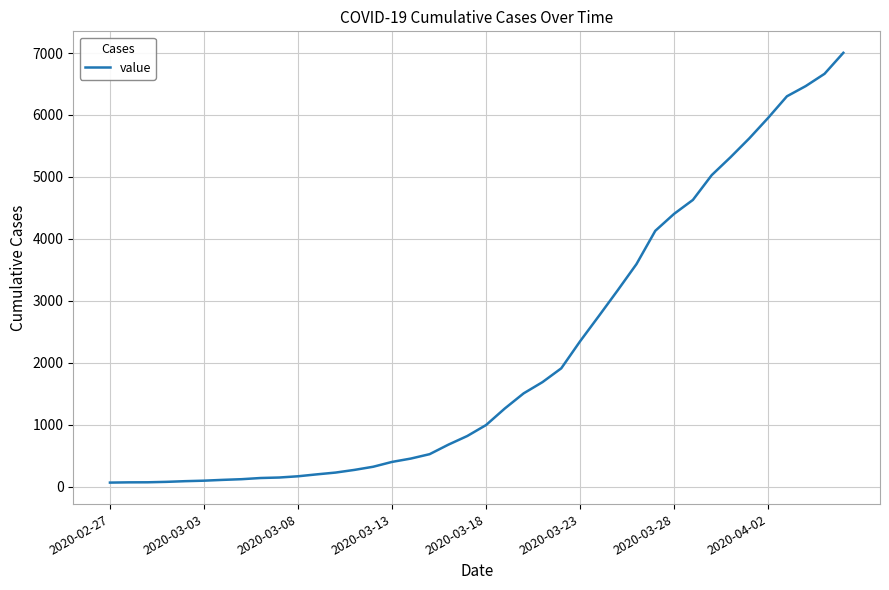

What is the maximum value shown in the chart?

7003